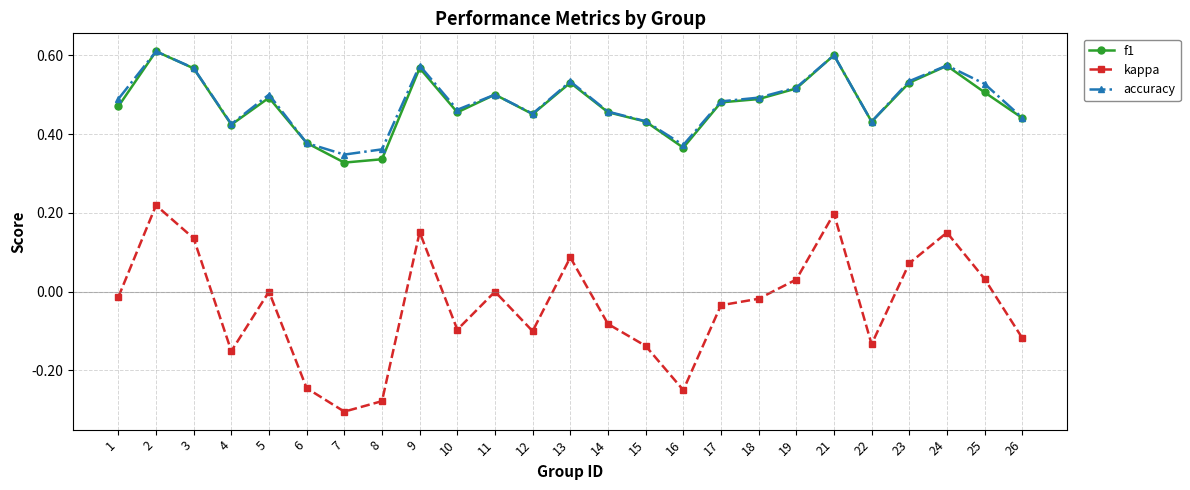

True or false: accuracy and kappa cross at least once.

False